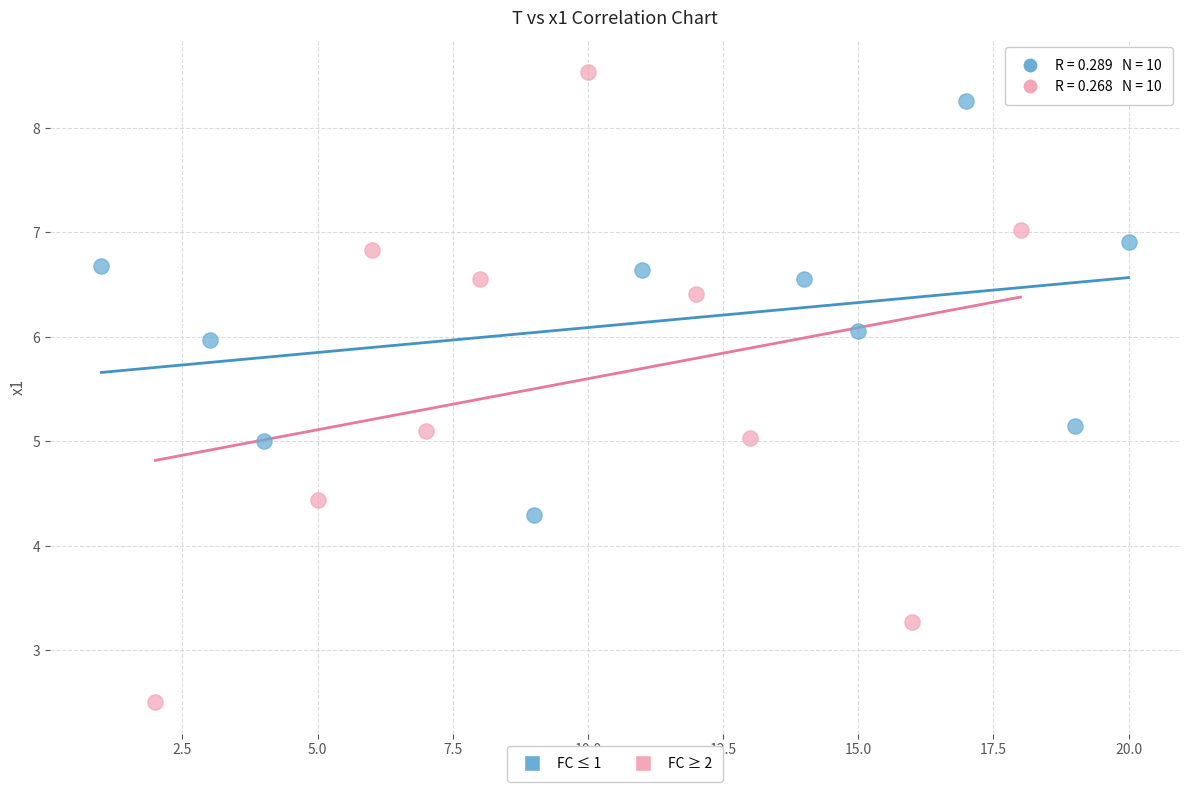

What are all the series names shown in the legend?

FC ≤ 1, FC ≥ 2